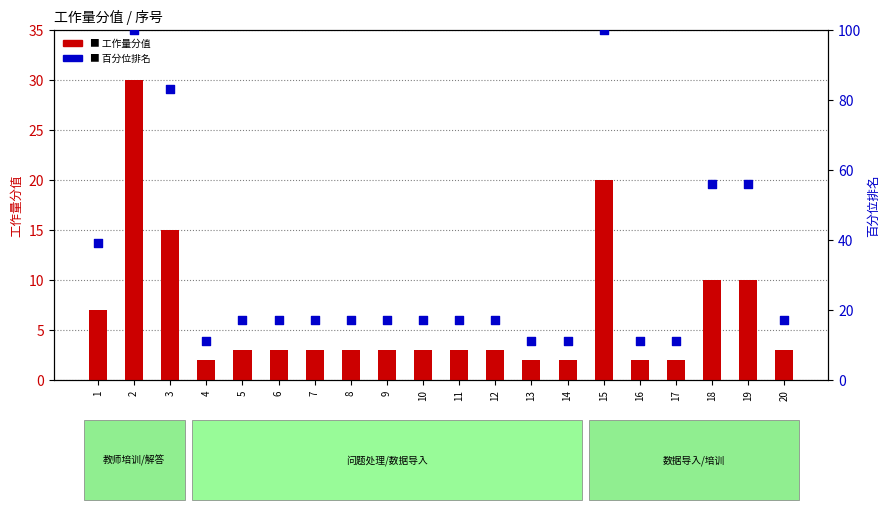

Which series has the largest total across all categories?

百分位排名